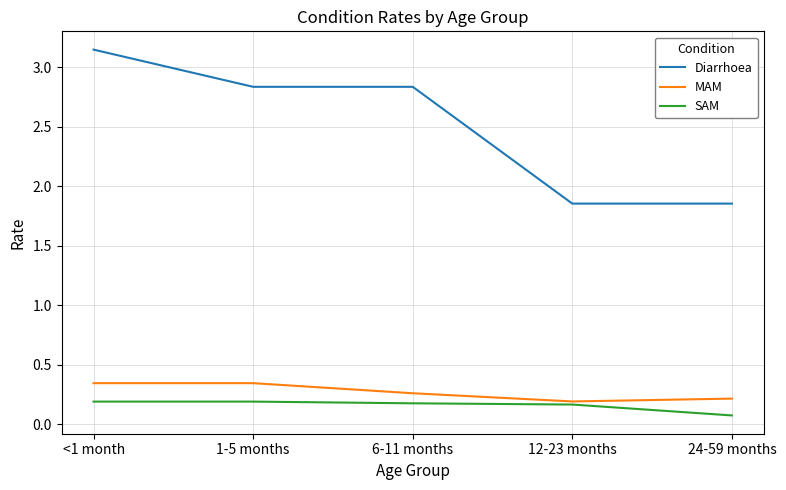

At 24-59 months, list the series in order from largest to smallest.

Diarrhoea, MAM, SAM